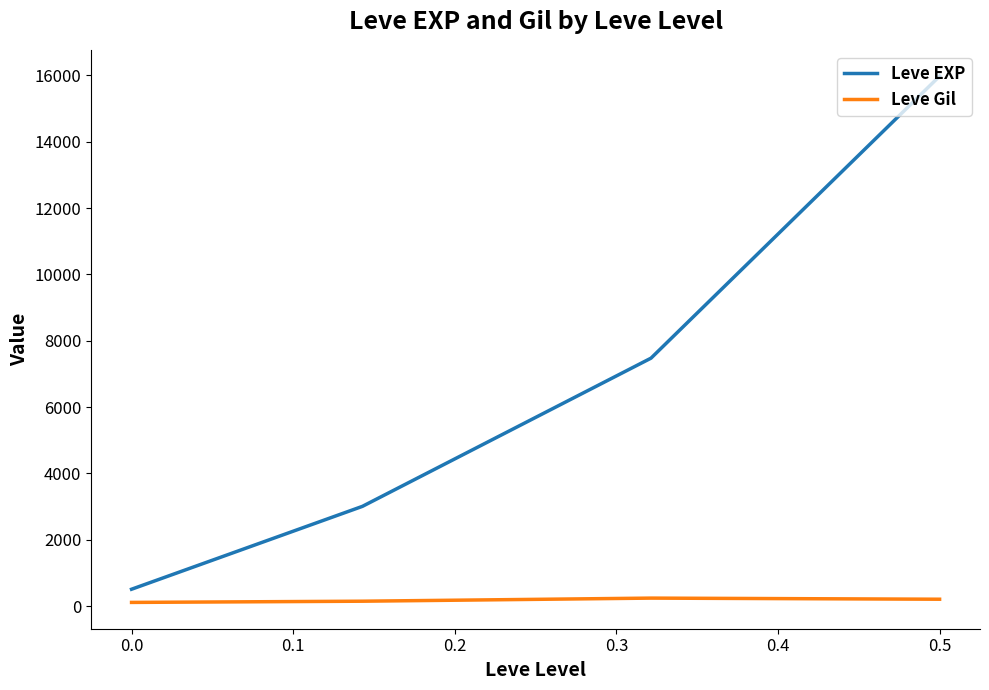

True or false: Leve Gil has more than 1 points higher than both neighbors.

False